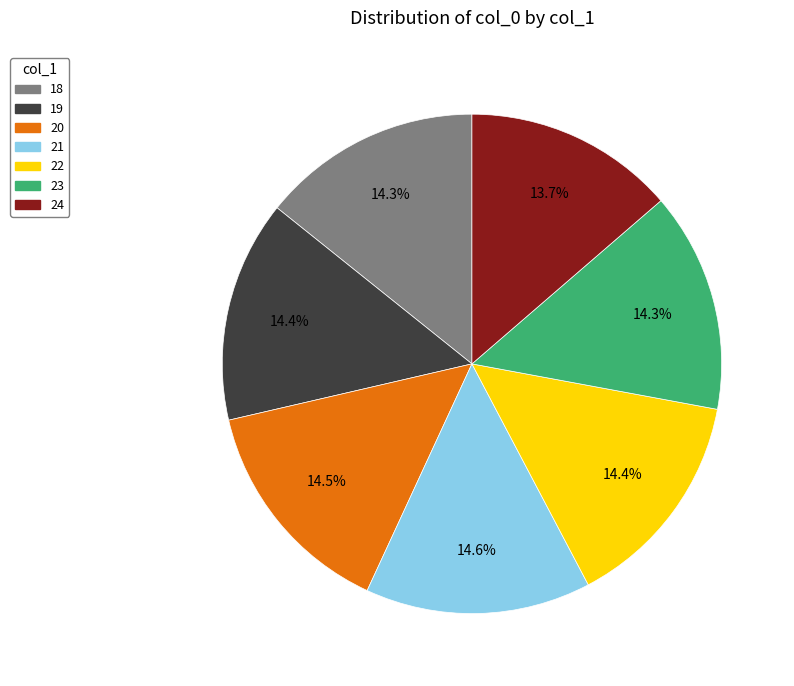

To the nearest percent, what percentage of the pie is 23?

14%